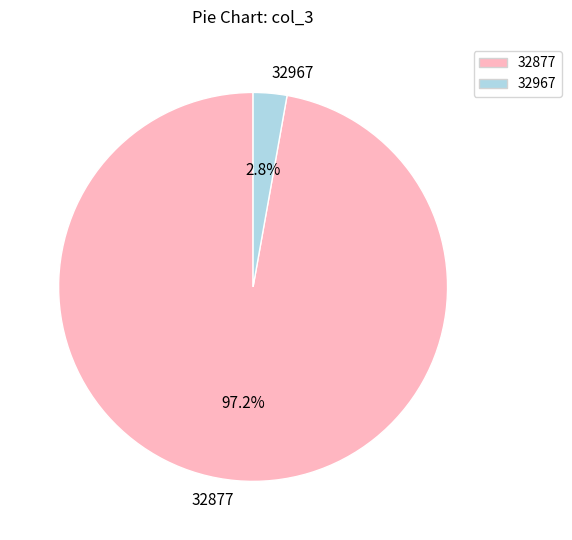

The 32967 slice represents 3% of the pie. True or false?

True